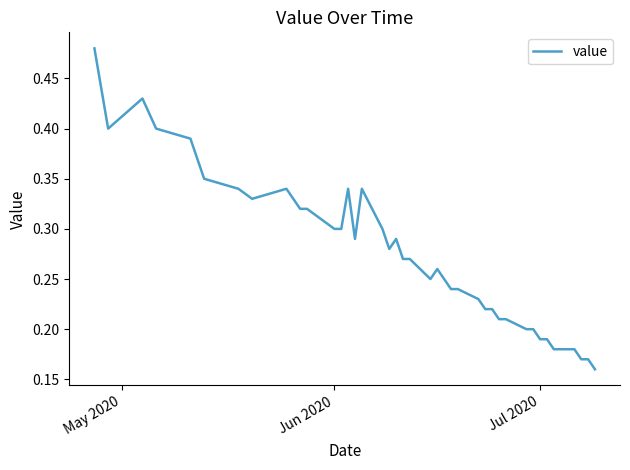

How many lines are shown in the chart?

1